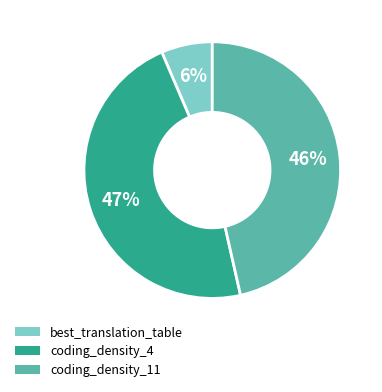

True or false: coding_density_4 accounts for 47% of the total.

True